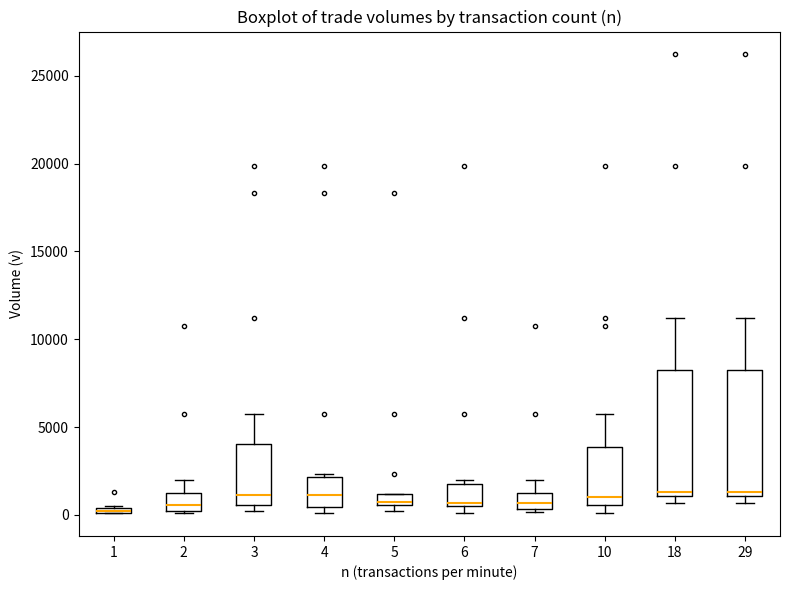

Where does the upper whisker of the box at x = 3 end on the y-axis? The values are not printed on the chart, so give them approximately, as read against the axis.

6000